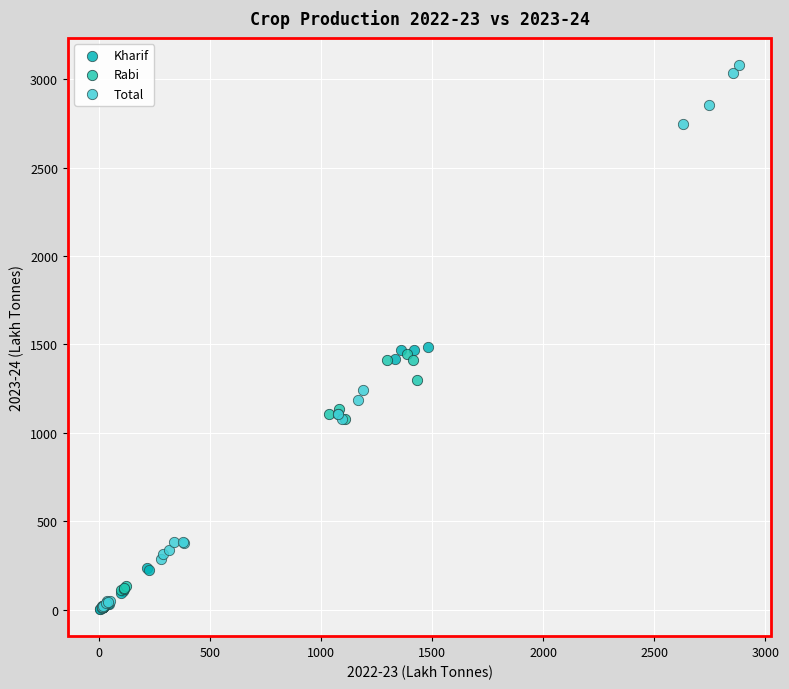

Which series has the widest spread of Y values?

Total